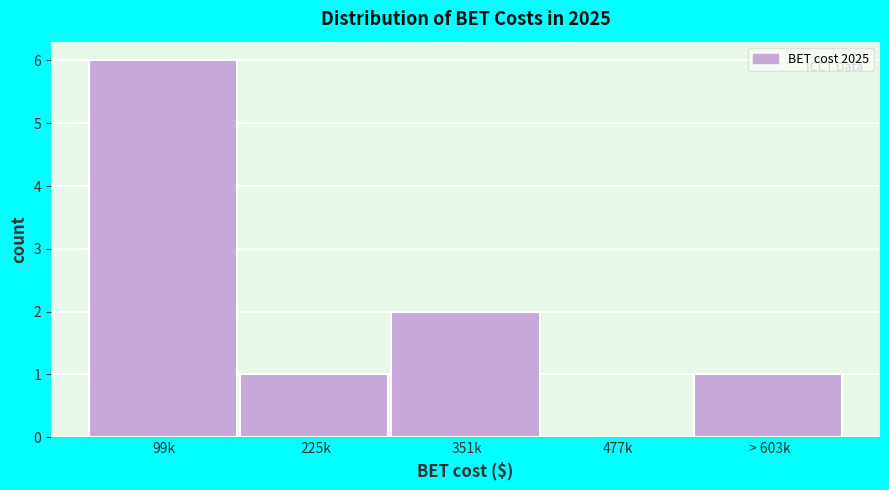

Reading left to right, list all the values displayed in this chart.

99k=6	225k=1	351k=2	477k=0	> 603k=1